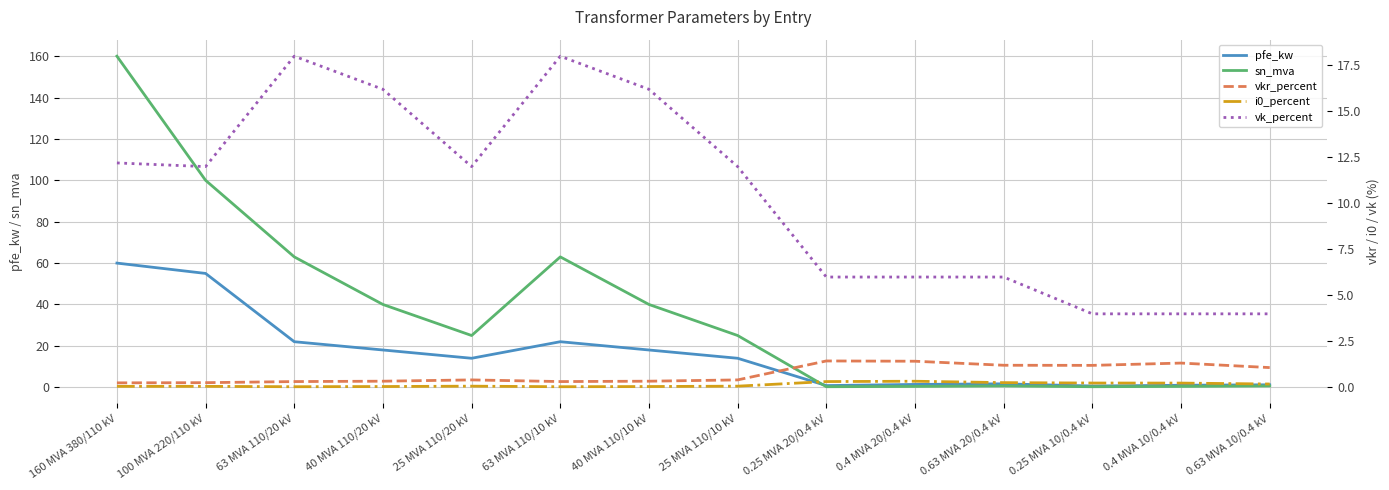

Is this an area chart (filled region under the line)?

No